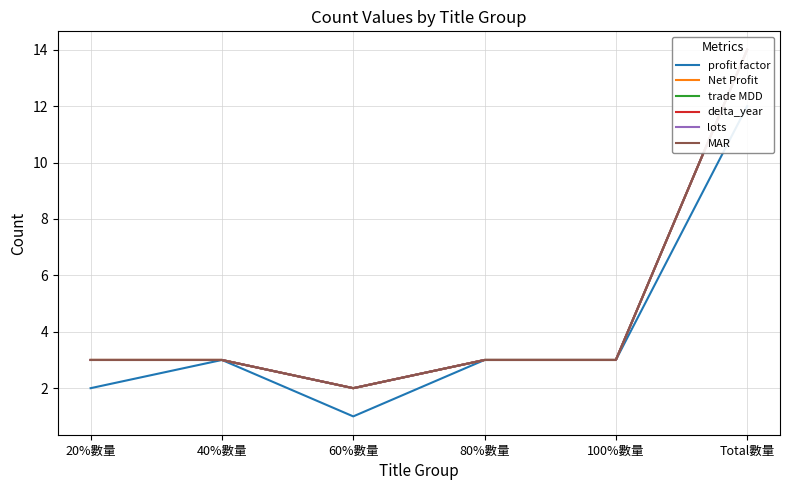

Is the value of Net Profit at 80%數量 greater than the value of trade MDD at 20%數量?

No